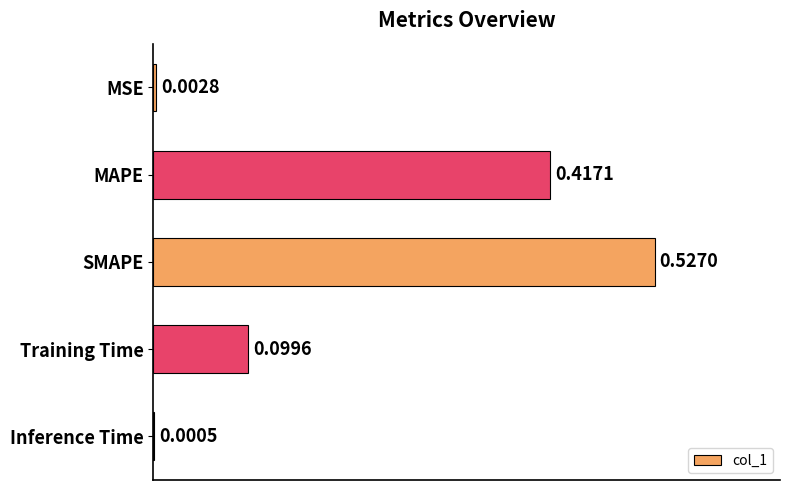

Which category has the highest value across all series?

SMAPE